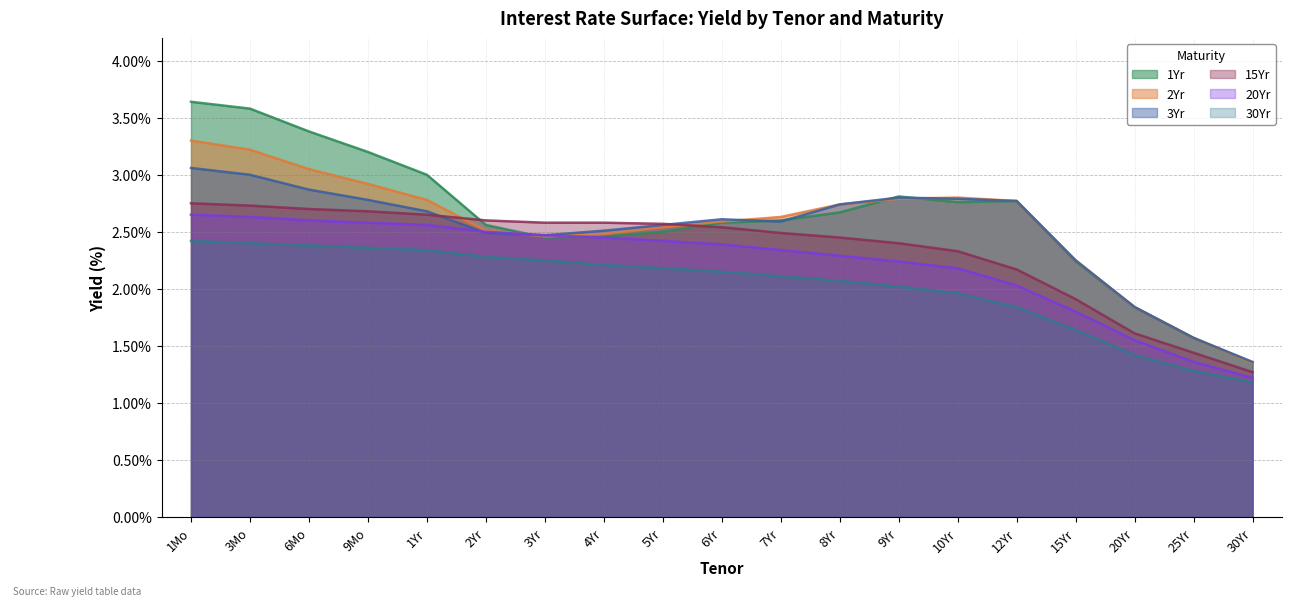

What is the label of the 3rd point from the left?

6Mo